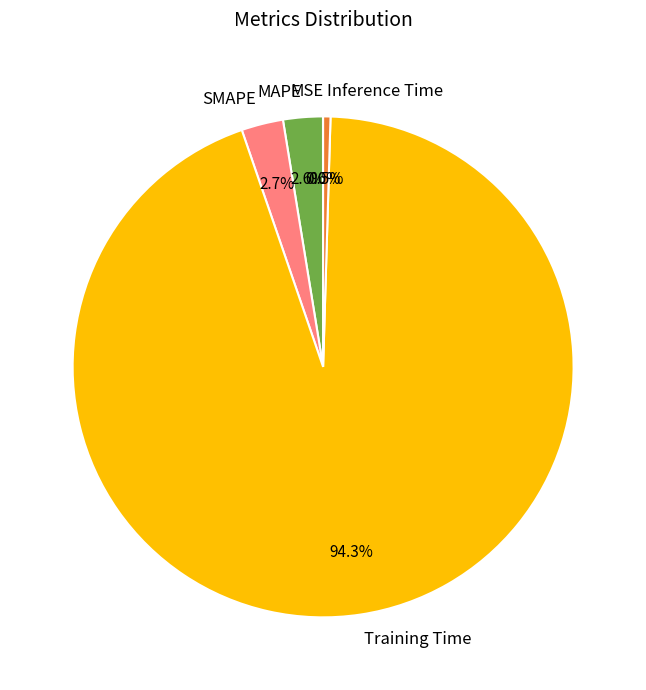

What percentage do Inference Time and Training Time together represent?

94.7%